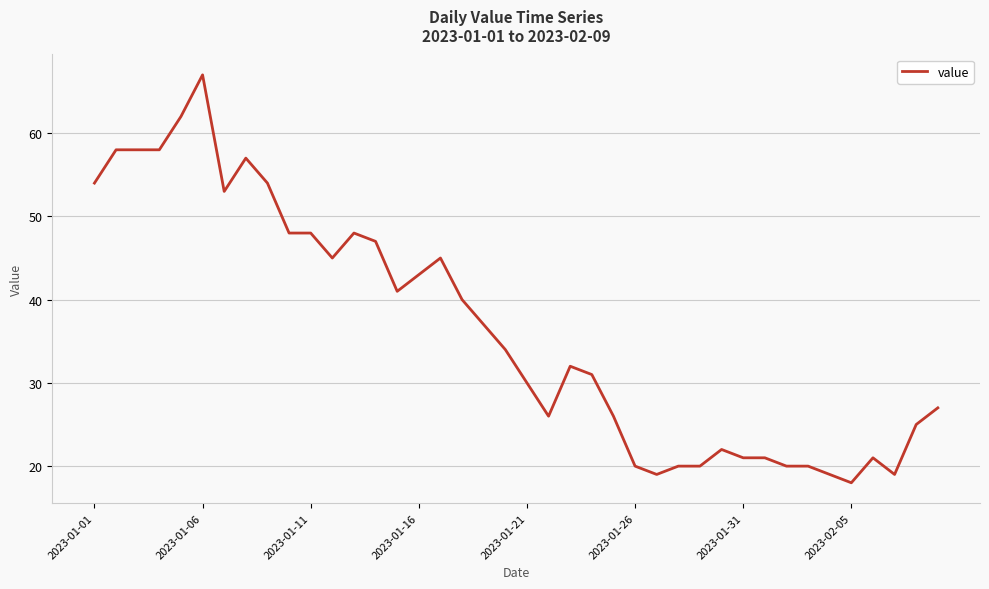

What is the greatest value displayed?

67